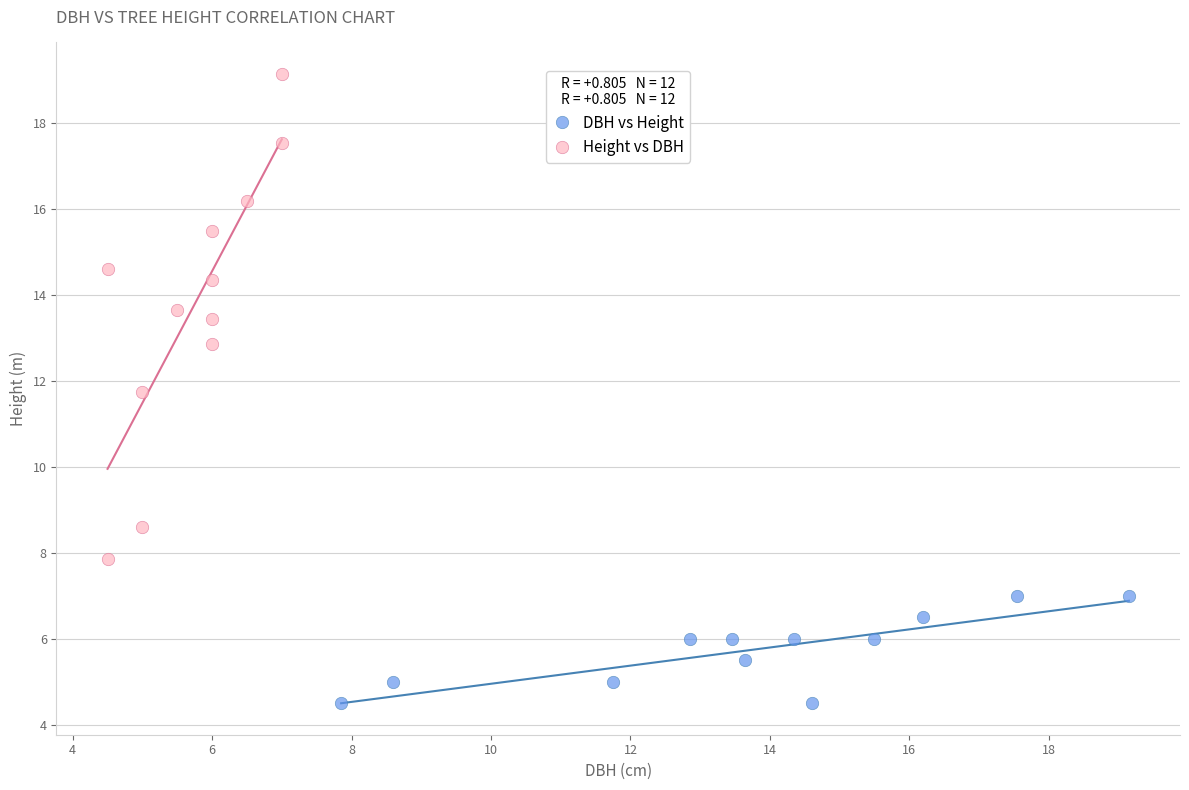

Which series has the widest spread of Y values?

Height vs DBH